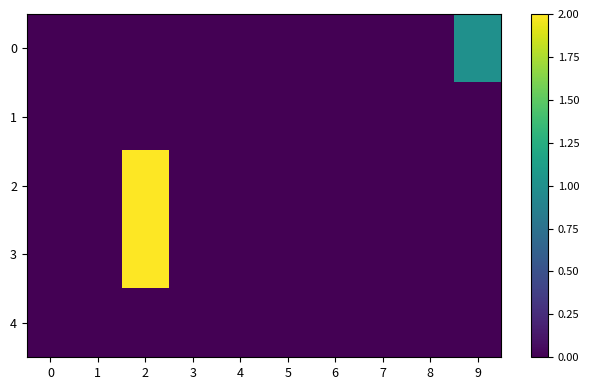

Rank the series by their maximum value, from highest to lowest.

2, 3, 0, 1, 4